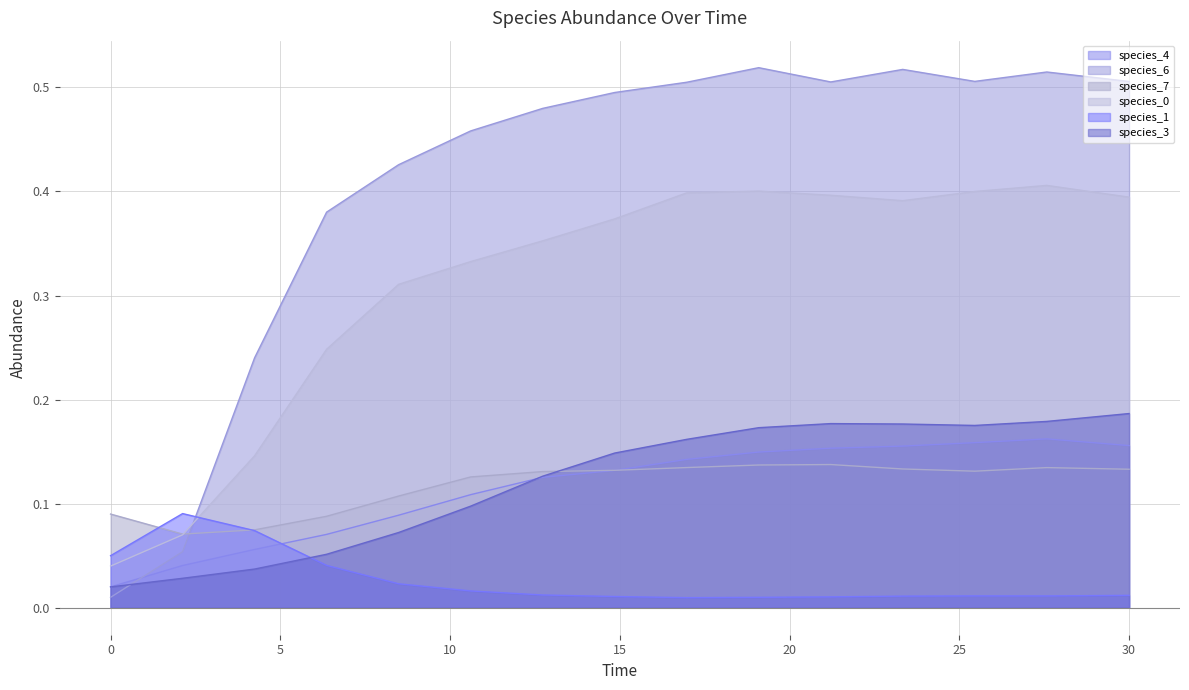

Reading left to right, transcribe all the data shown in this chart.

species_4: 0.0	0.0	0.1	0.1	0.1	0.1	0.1	0.1	0.1	0.1	0.2	0.2	0.2	0.2	0.2
species_6: 0.0	0.1	0.2	0.4	0.4	0.5	0.5	0.5	0.5	0.5	0.5	0.5	0.5	0.5	0.5
species_7: 0.1	0.1	0.1	0.1	0.1	0.1	0.1	0.1	0.1	0.1	0.1	0.1	0.1	0.1	0.1
species_0: 0.0	0.1	0.1	0.2	0.3	0.3	0.4	0.4	0.4	0.4	0.4	0.4	0.4	0.4	0.4
species_1: 0.1	0.1	0.1	0.0	0.0	0.0	0.0	0.0	0.0	0.0	0.0	0.0	0.0	0.0	0.0
species_3: 0.0	0.0	0.0	0.1	0.1	0.1	0.1	0.1	0.2	0.2	0.2	0.2	0.2	0.2	0.2